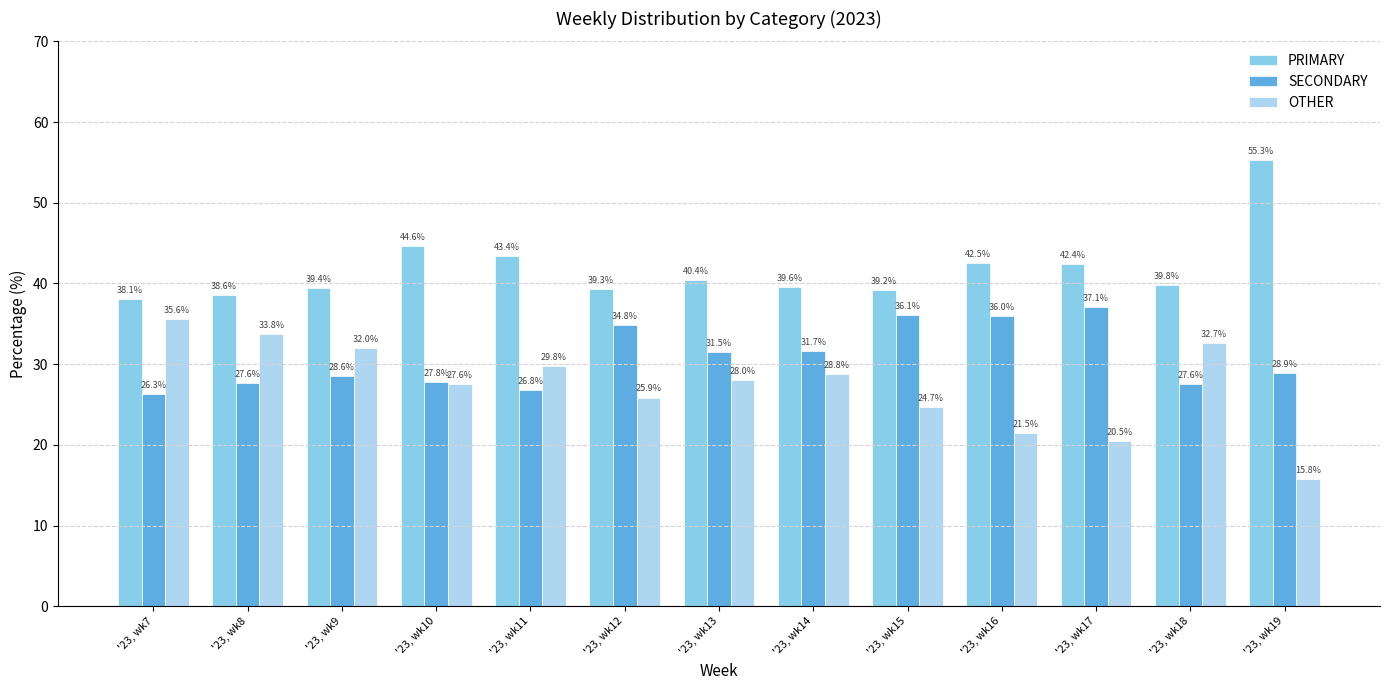

What is the difference between the second highest and minimum values in the PRIMARY series?

6.6